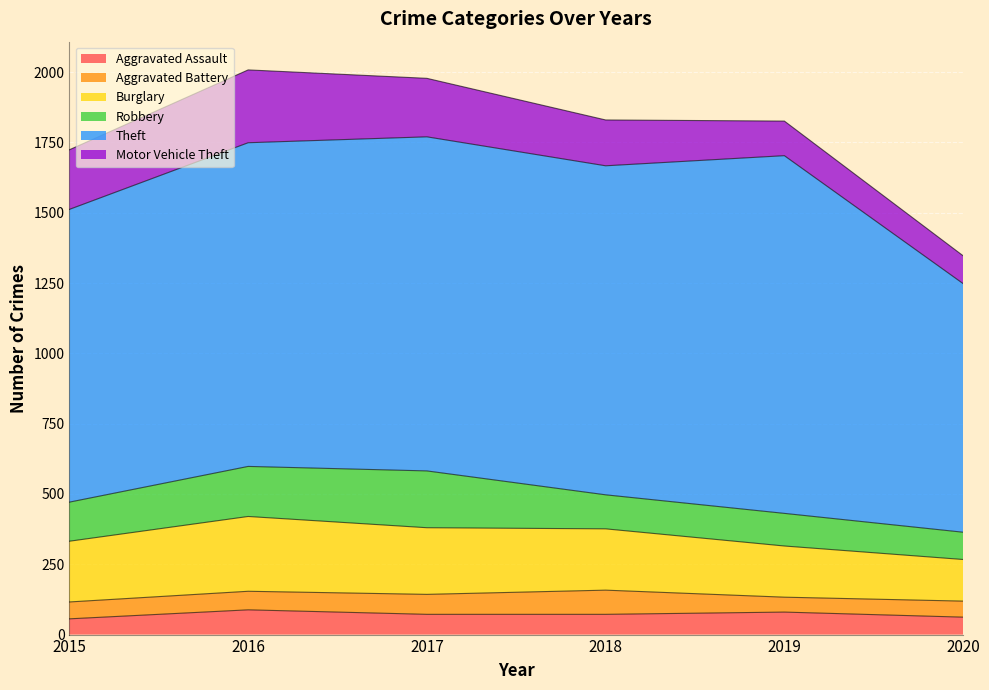

The Burglary series shows 82 at 2018. True or false?

False